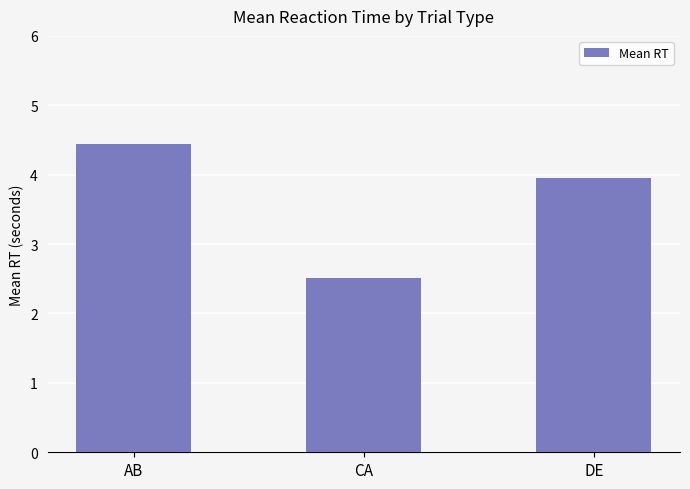

Reading left to right, extract all data points from this chart.

4.4	2.5	4.0